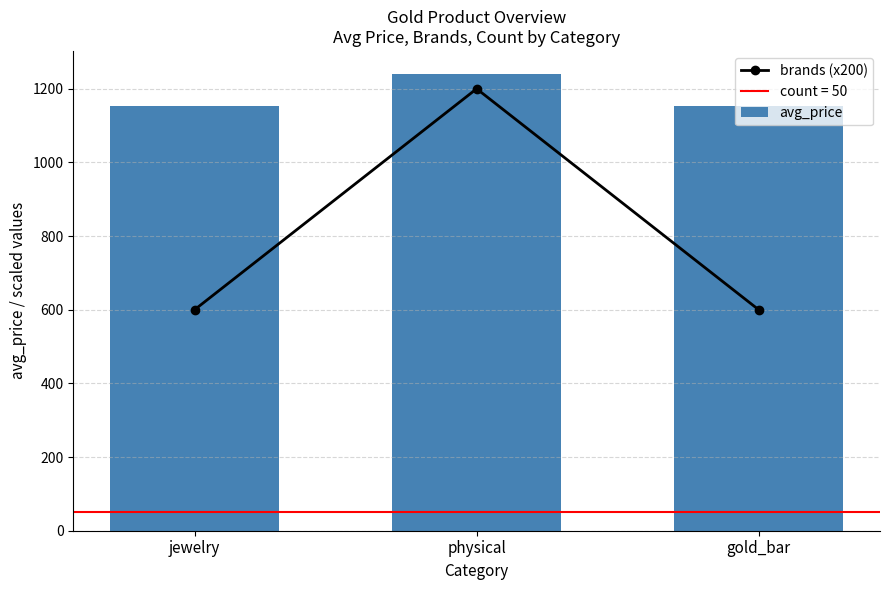

The value of avg_price at gold_bar is 284.5. True or false?

False